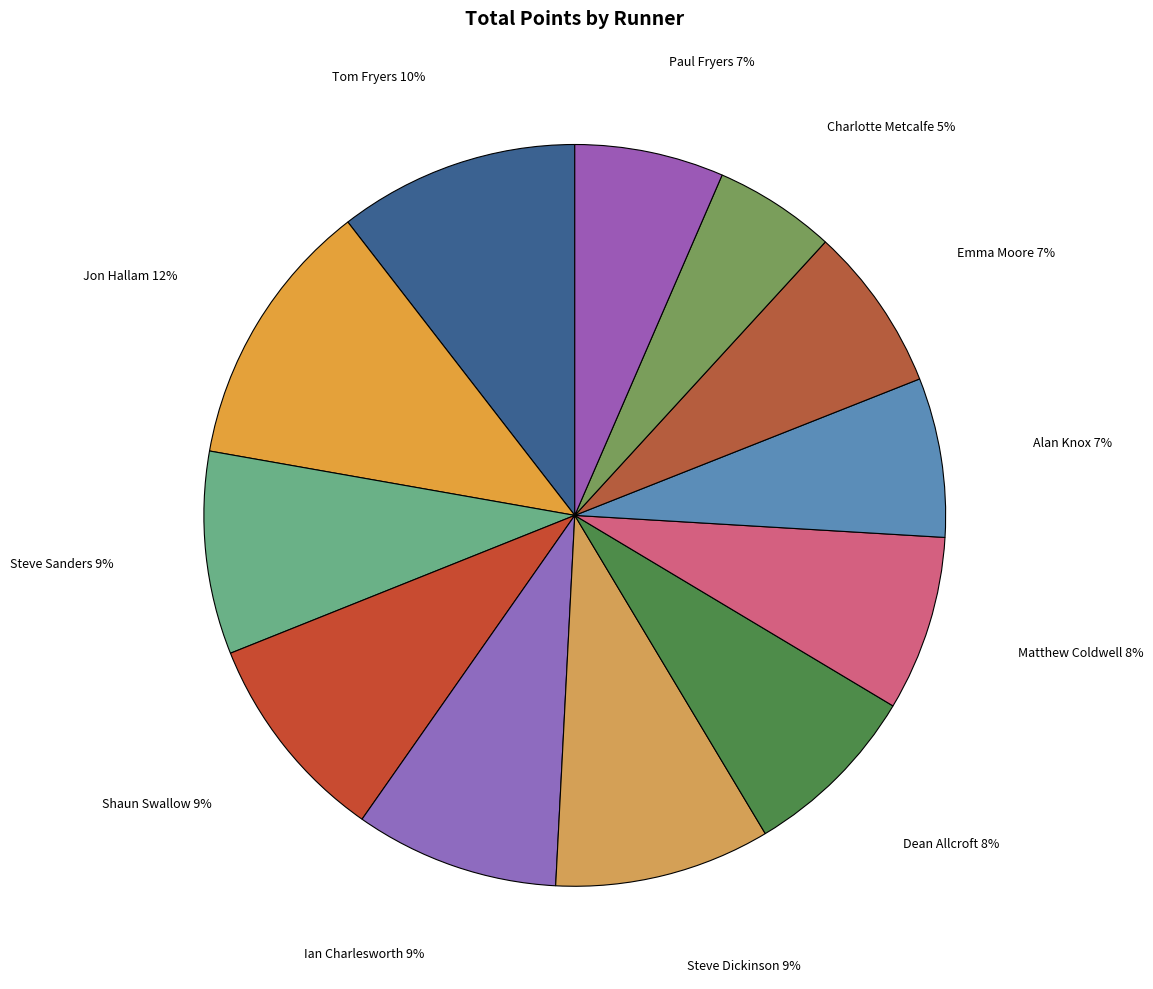

True or false: Alan Knox accounts for 1% of the total.

False